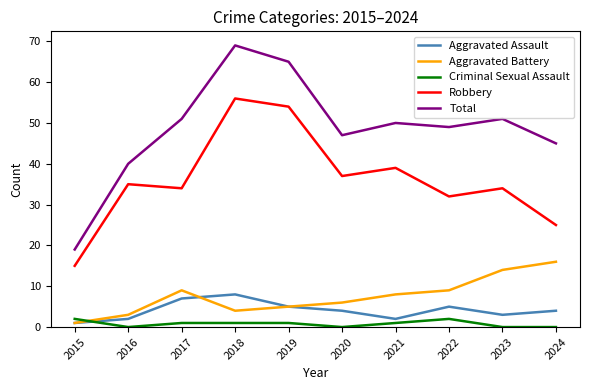

True or false: Robbery and Criminal Sexual Assault intersect in this chart.

False